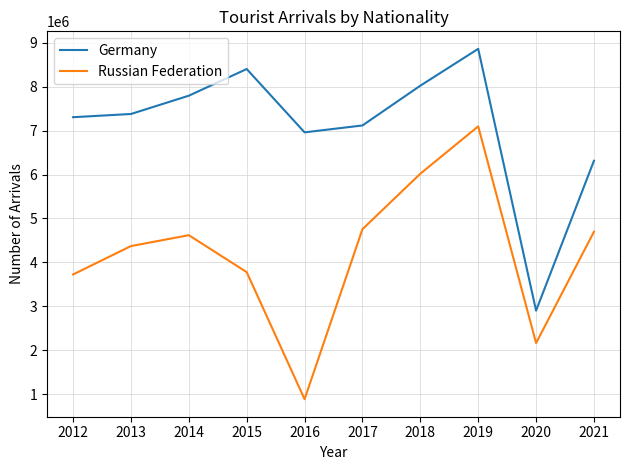

True or false: Russian Federation and Germany intersect in this chart.

False